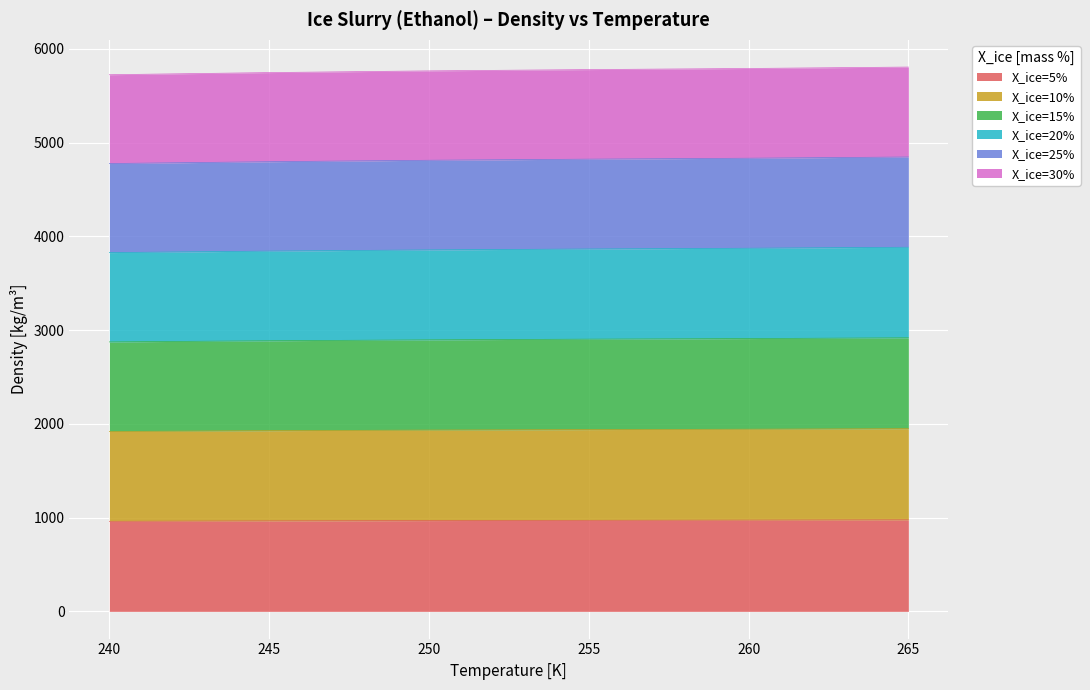

List the series in order of their peak value, lowest first.

X_ice=5%, X_ice=30%, X_ice=10%, X_ice=20%, X_ice=15%, X_ice=25%